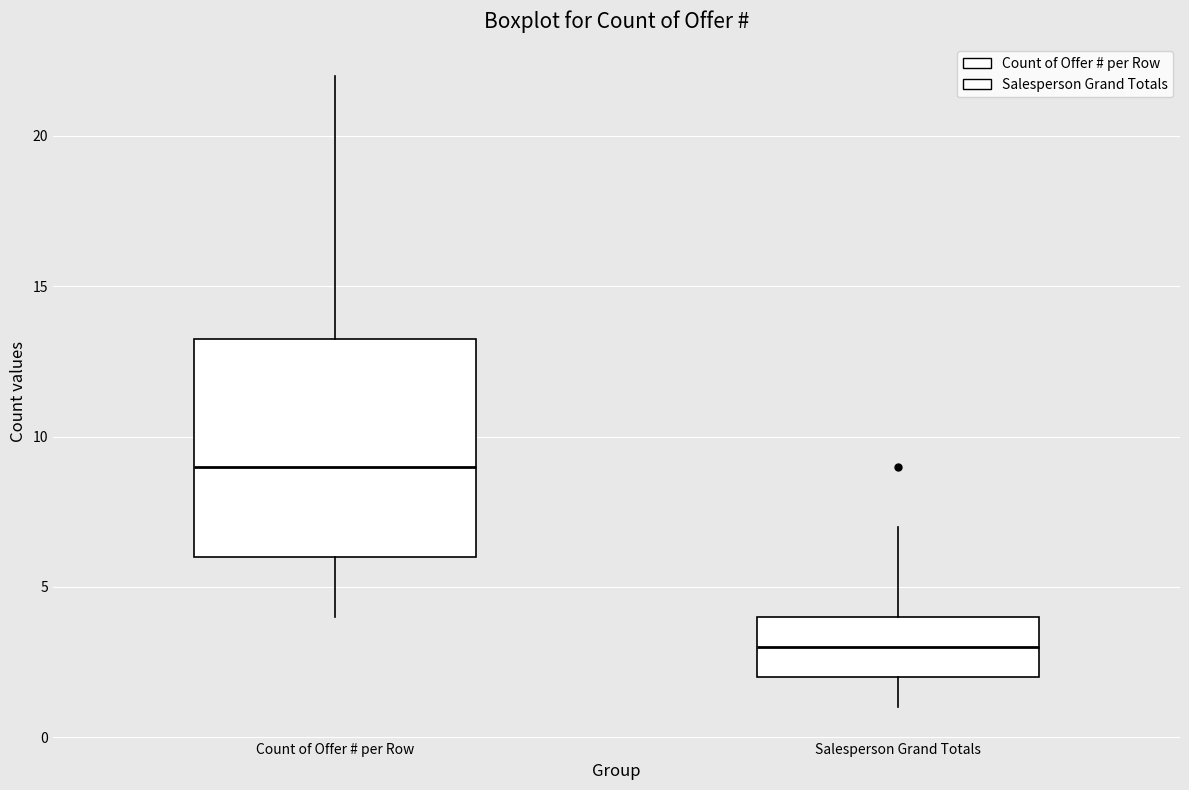

Reading left to right, read every box against the y-axis: the position of its median line, the range the box covers, and the ends of its whiskers. The values are not printed on the chart, so give them approximately, as read against the axis.

Count of Offer # per Row: median 9.0, box 6.0 to 13.5, whiskers 4.0 to 22.0
Salesperson Grand Totals: median 3.0, box 2.0 to 4.0, whiskers 1.0 to 7.0